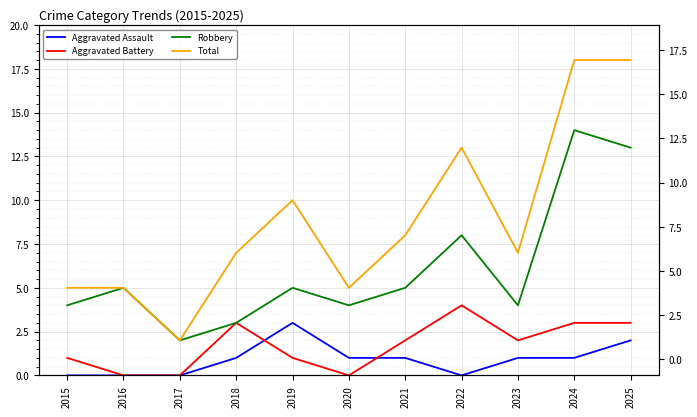

Reading right to left, extract all data points from this chart.

Aggravated Assault: 2025=2	2024=1	2023=1	2022=0	2021=1	2020=1	2019=3	2018=1	2017=0	2016=0	2015=0
Aggravated Battery: 2025=3	2024=3	2023=2	2022=4	2021=2	2020=0	2019=1	2018=3	2017=0	2016=0	2015=1
Robbery: 2025=13	2024=14	2023=4	2022=8	2021=5	2020=4	2019=5	2018=3	2017=2	2016=5	2015=4
Total: 2025=18	2024=18	2023=7	2022=13	2021=8	2020=5	2019=10	2018=7	2017=2	2016=5	2015=5